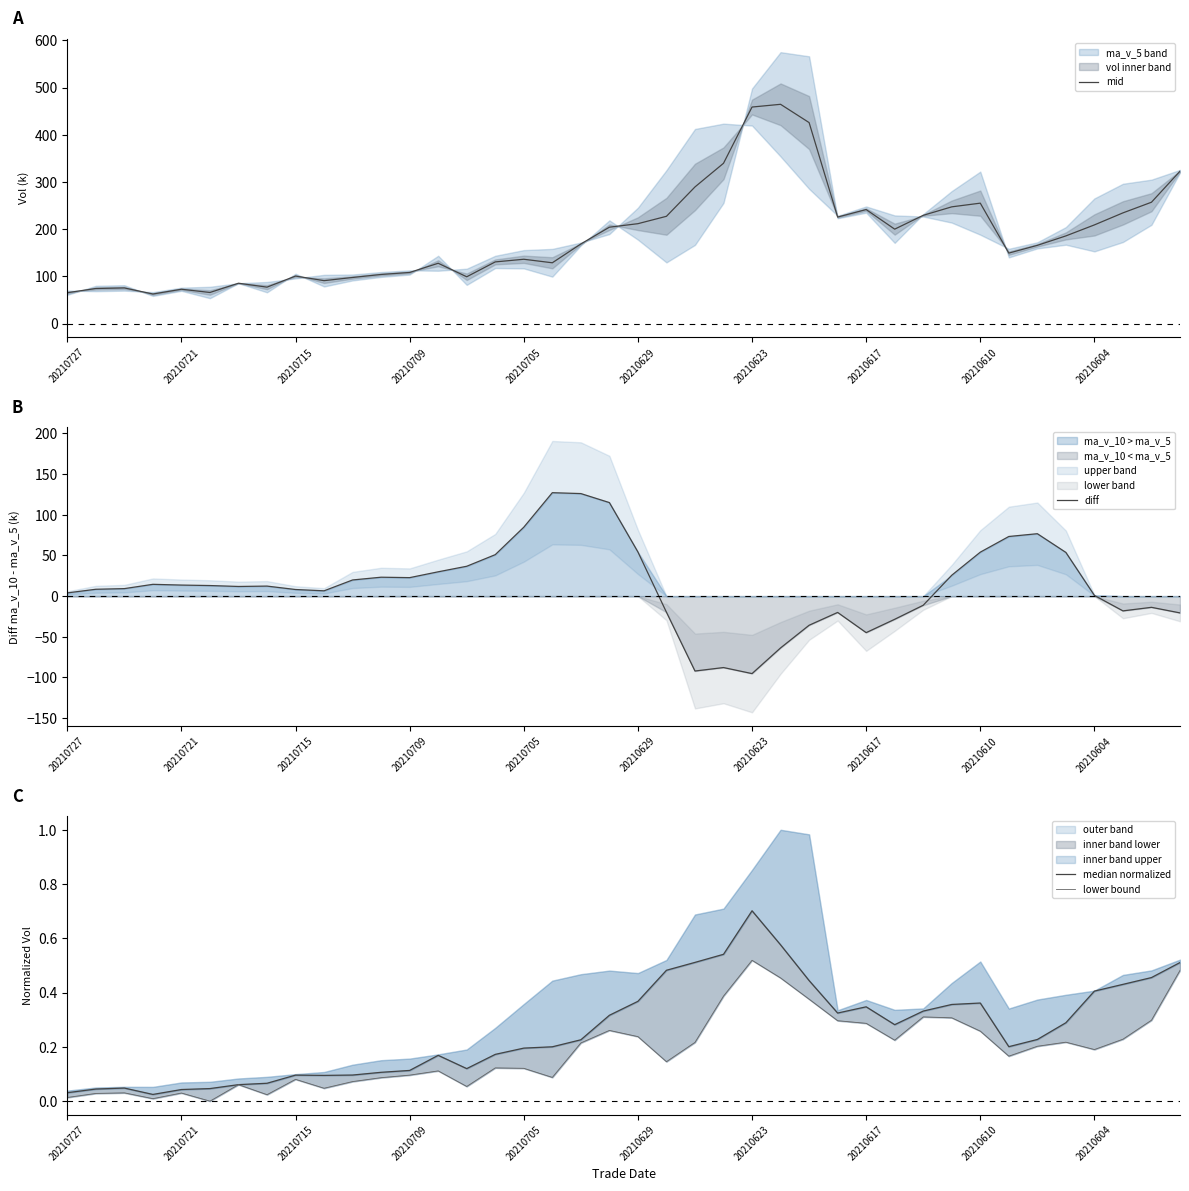

At how many categories does at least one series exceed -56?

40